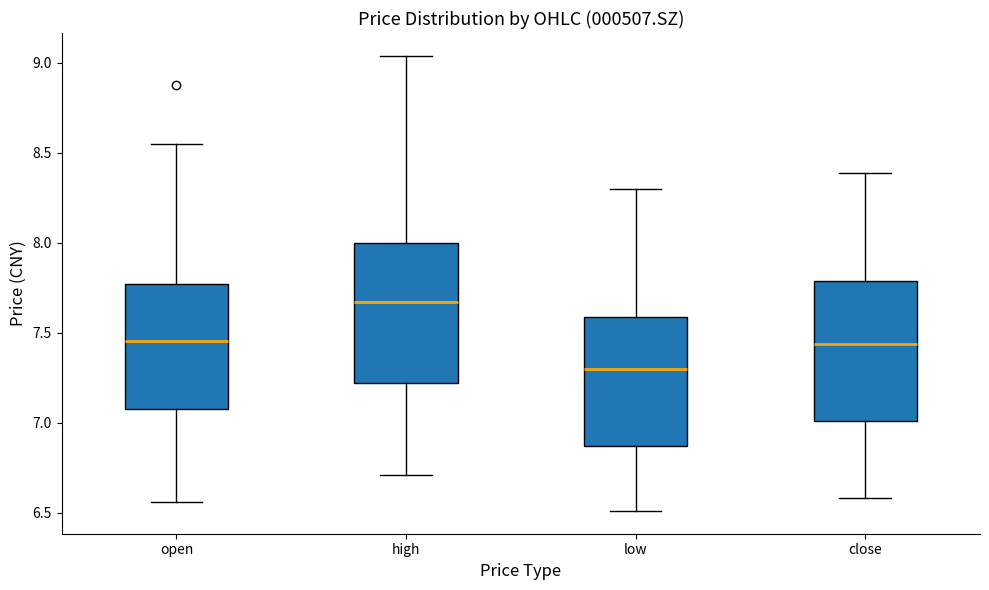

Reading left to right, read every box against the y-axis: the position of its median line, the range the box covers, and the ends of its whiskers. The values are not printed on the chart, so give them approximately, as read against the axis.

open: median 7.45, box 7.10 to 7.75, whiskers 6.55 to 8.55
high: median 7.65, box 7.20 to 8.00, whiskers 6.70 to 9.05
low: median 7.30, box 6.85 to 7.60, whiskers 6.50 to 8.30
close: median 7.45, box 7.00 to 7.80, whiskers 6.60 to 8.40